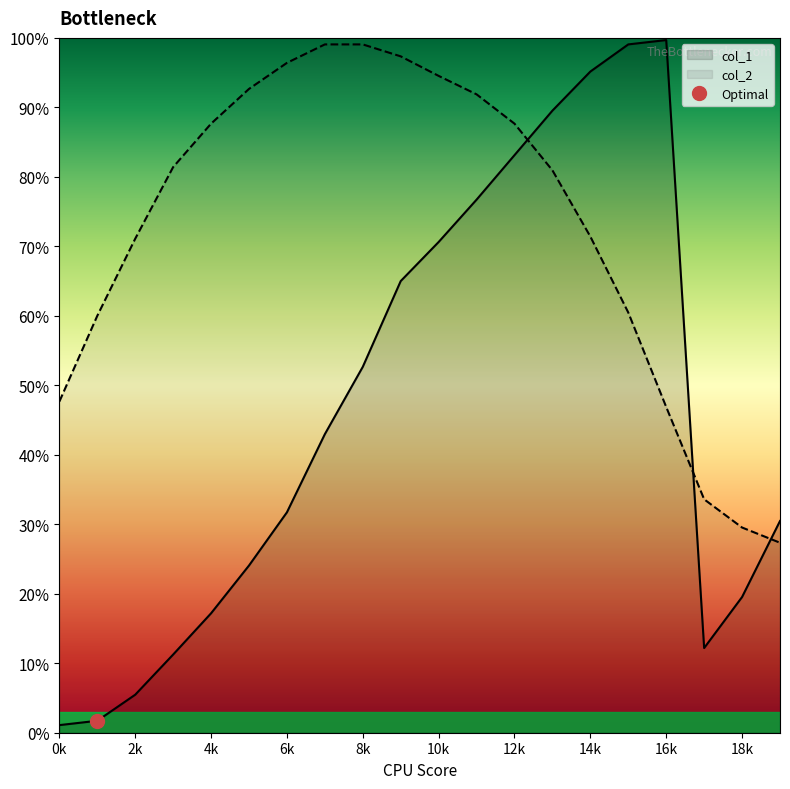

What is the value of the col_1 point at the 12th from the left?

76.7